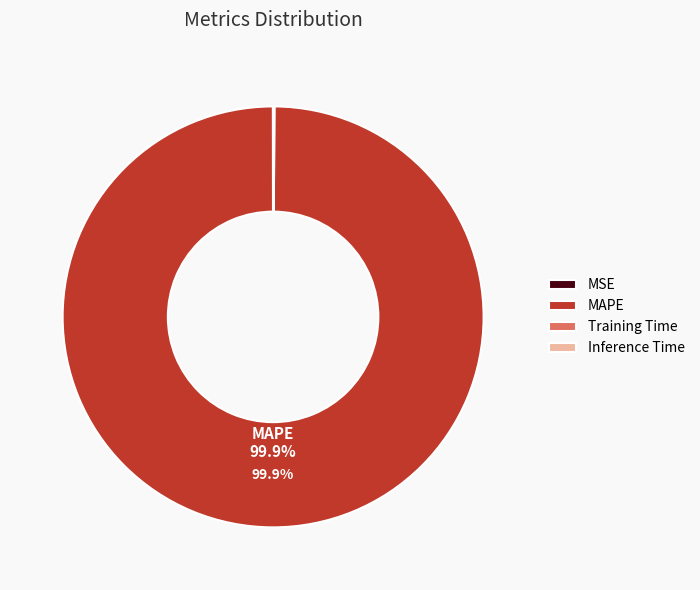

Which slice represents more than half of the pie?

MAPE